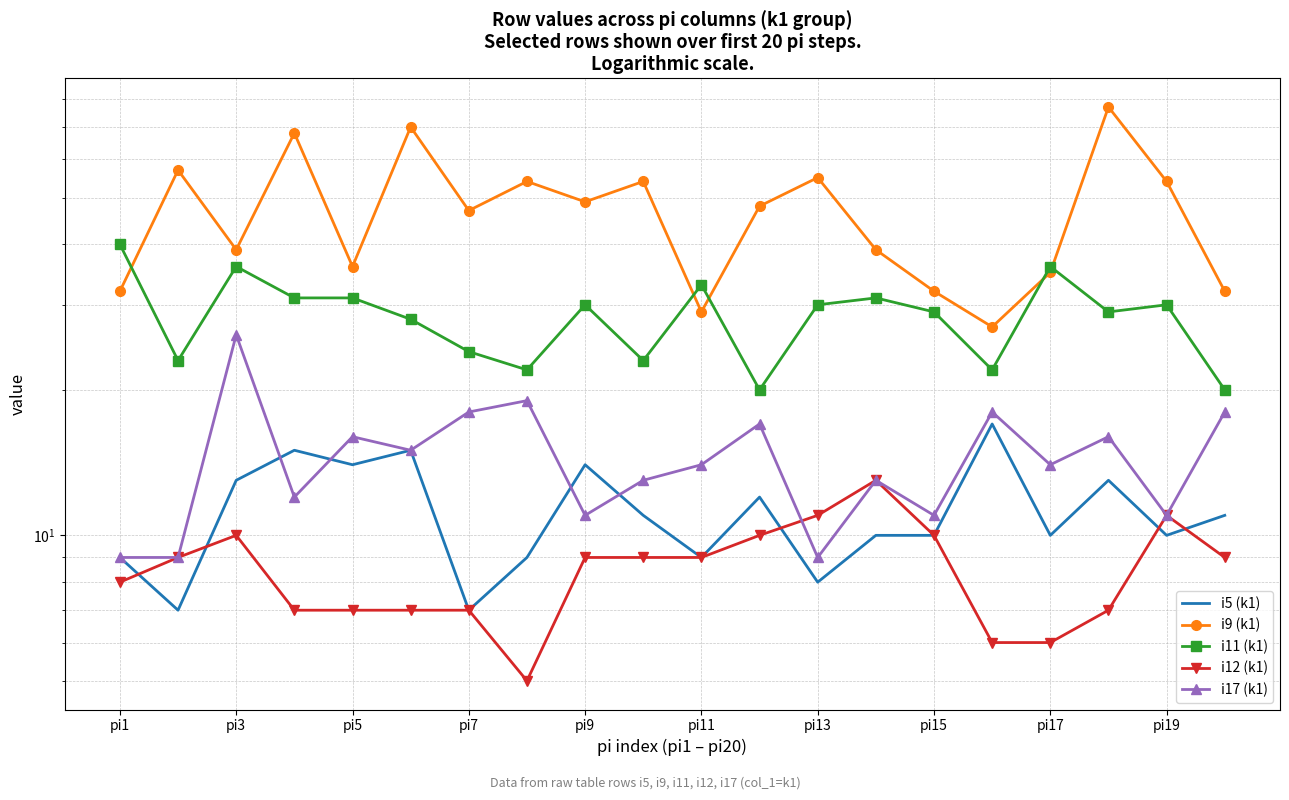

How many lines are shown in the chart?

5